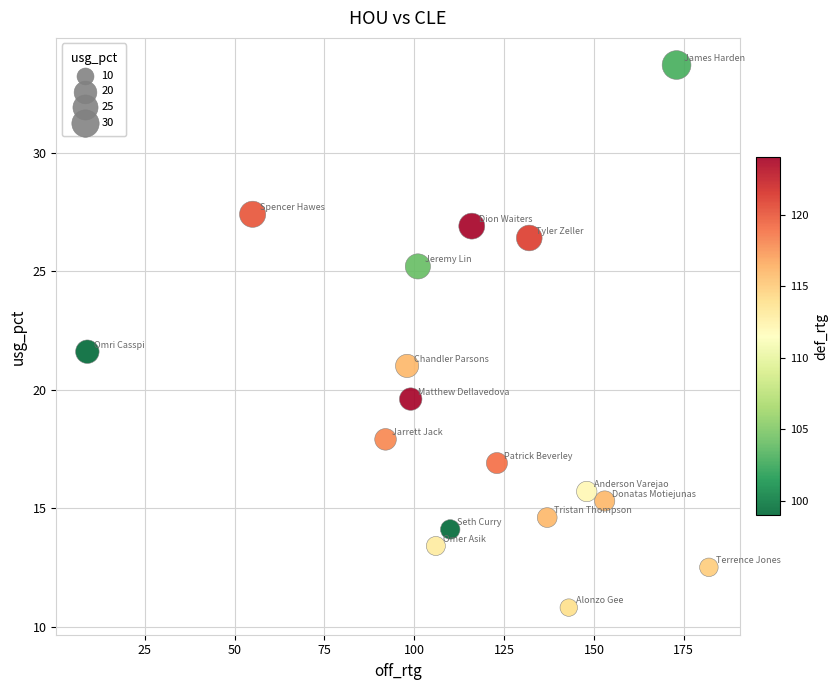

What Y value in the scatter plot is closest to 22?

21.6